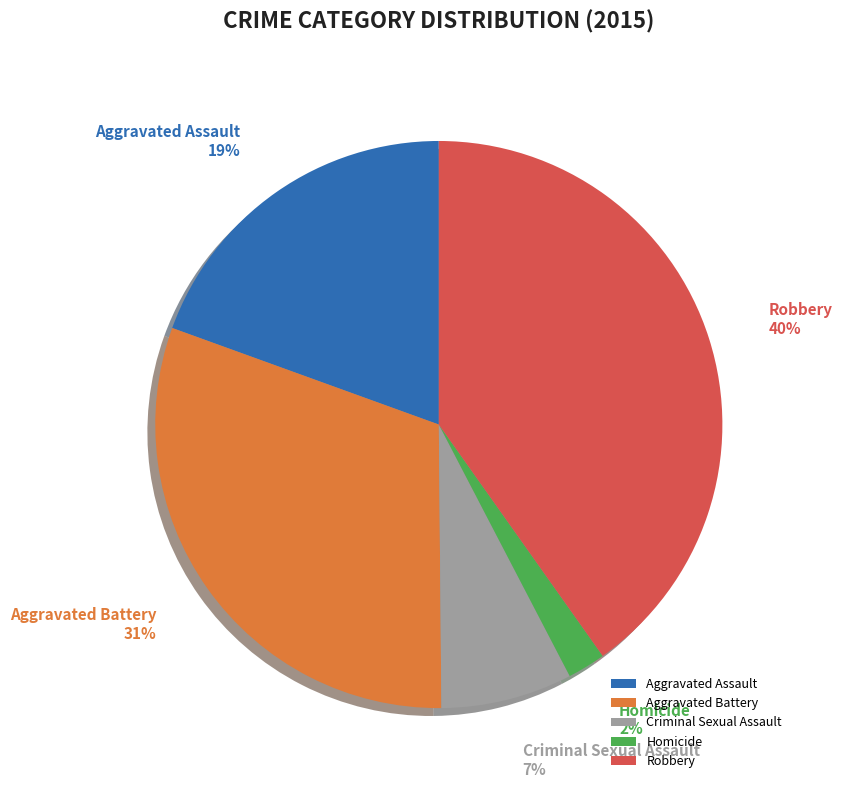

Do Robbery and Homicide together represent more than half of the pie?

No